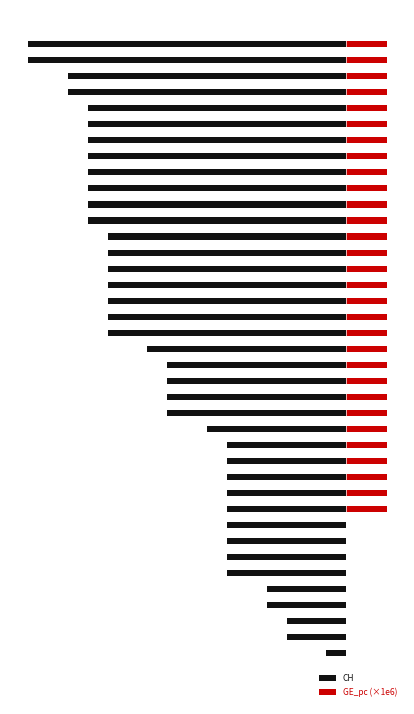

What is the average value of the CH series?

-9.2